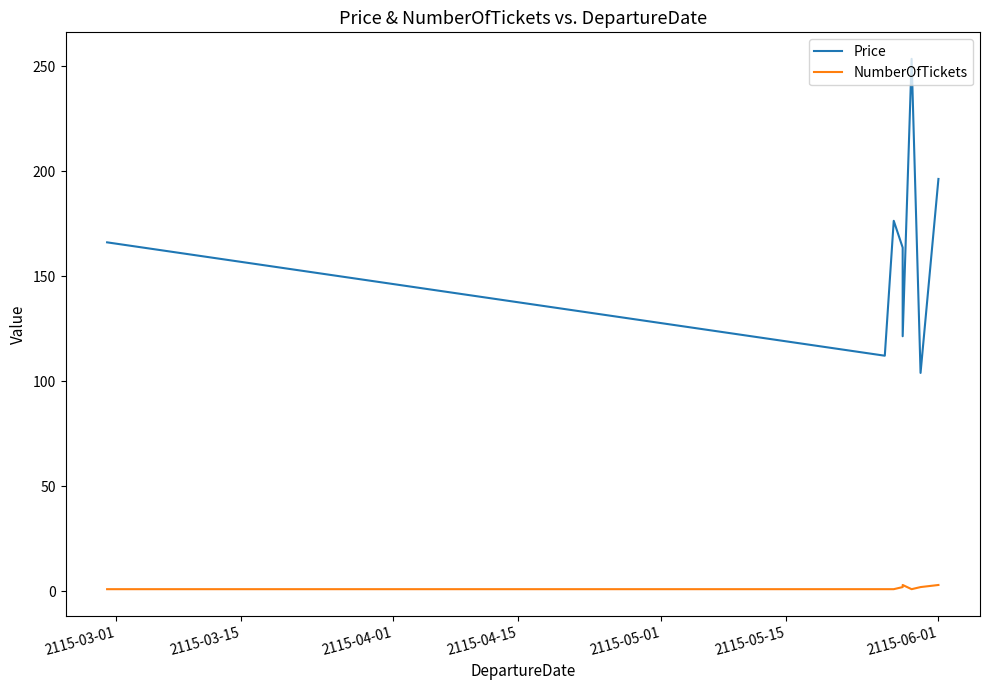

How many lines are shown in the chart?

2